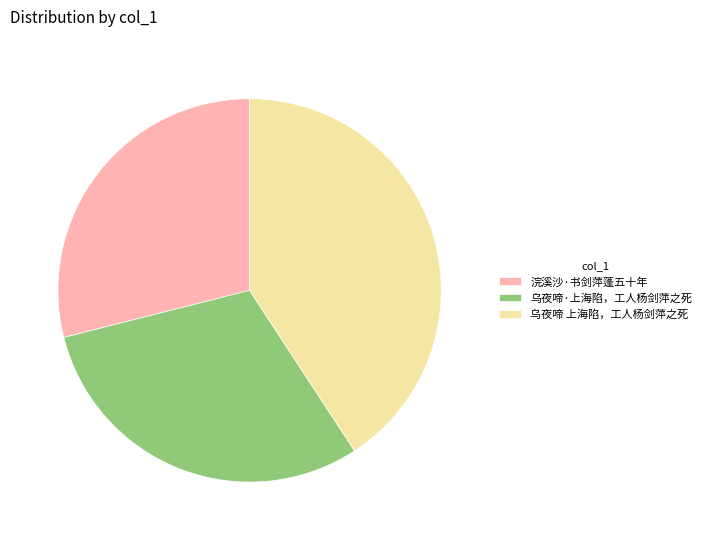

What is the largest slice in the pie chart?

乌夜啼 上海陷，工人杨剑萍之死